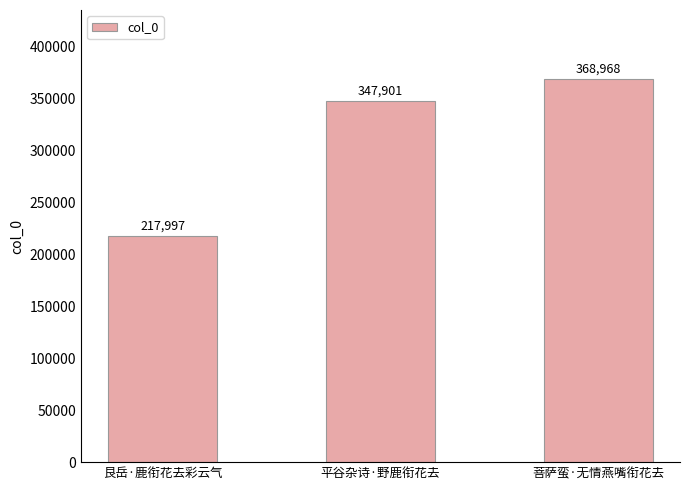

At which category does the chart reach its peak across all series?

菩萨蛮·无情燕嘴衔花去